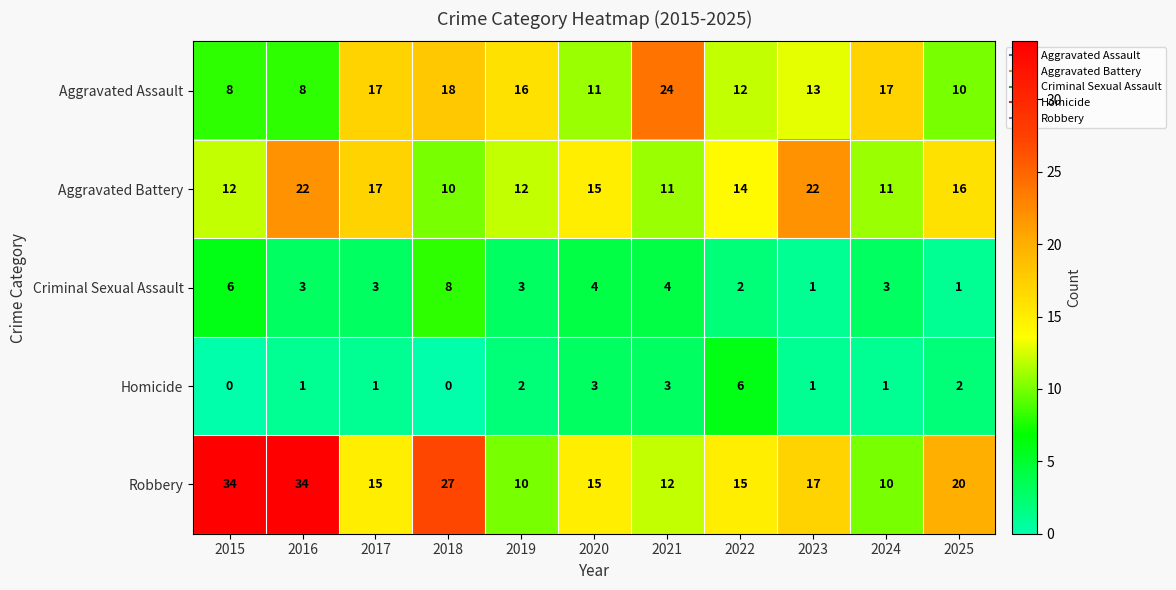

At which label is Aggravated Battery closest to 16?

2025